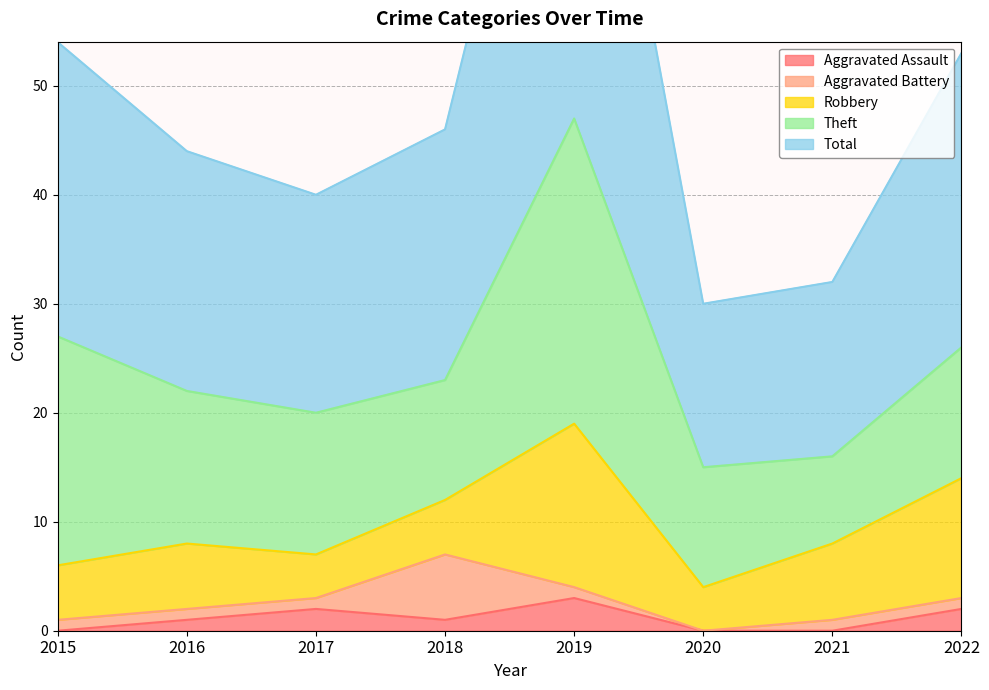

Which label corresponds to the smallest value in the chart?

2015